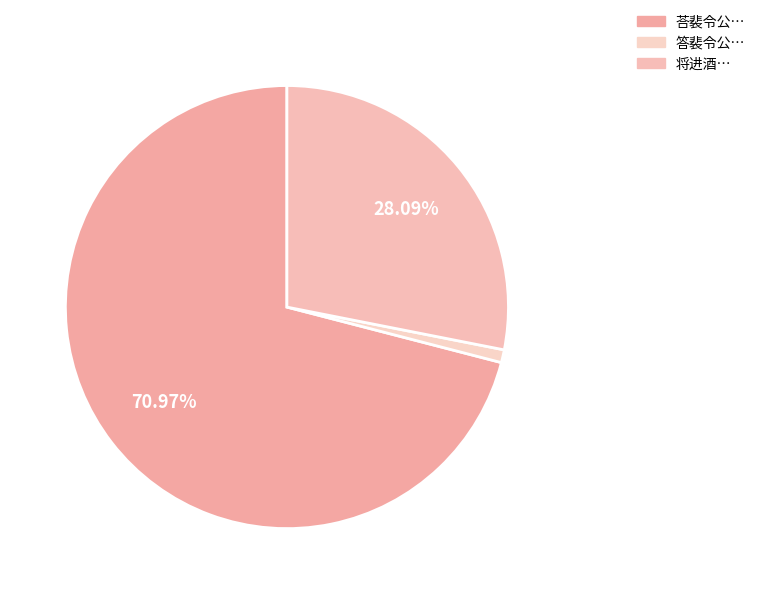

How many segments does this pie chart have?

3